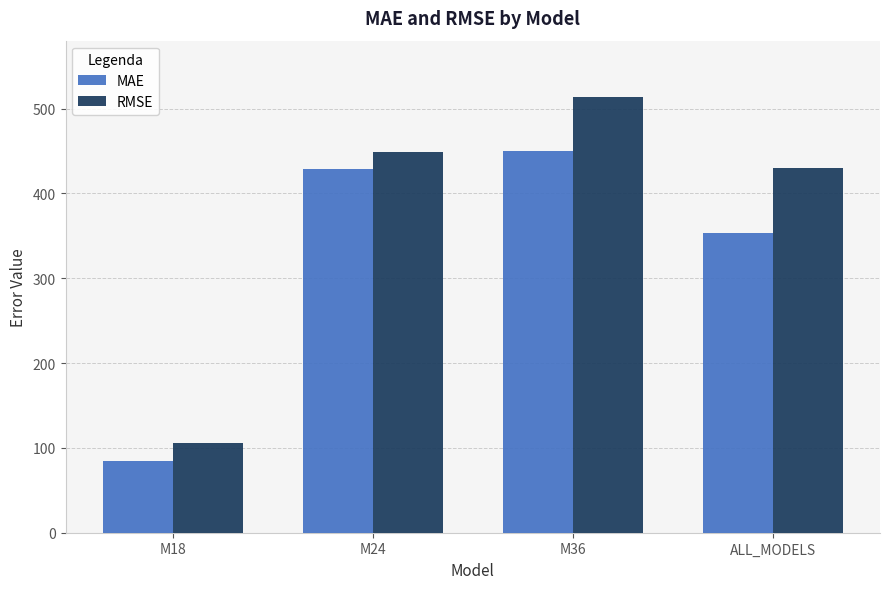

Reading right to left, what are all the values shown in this chart?

MAE: 353.5	450.4	429.0	84.4
RMSE: 430.1	513.3	449.3	105.6